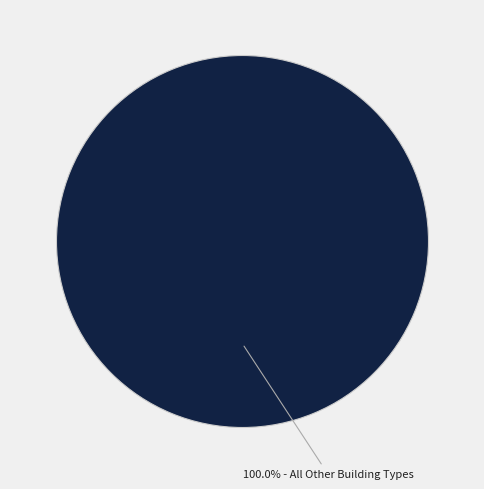

Is there any slice that represents more than half of the pie?

Yes